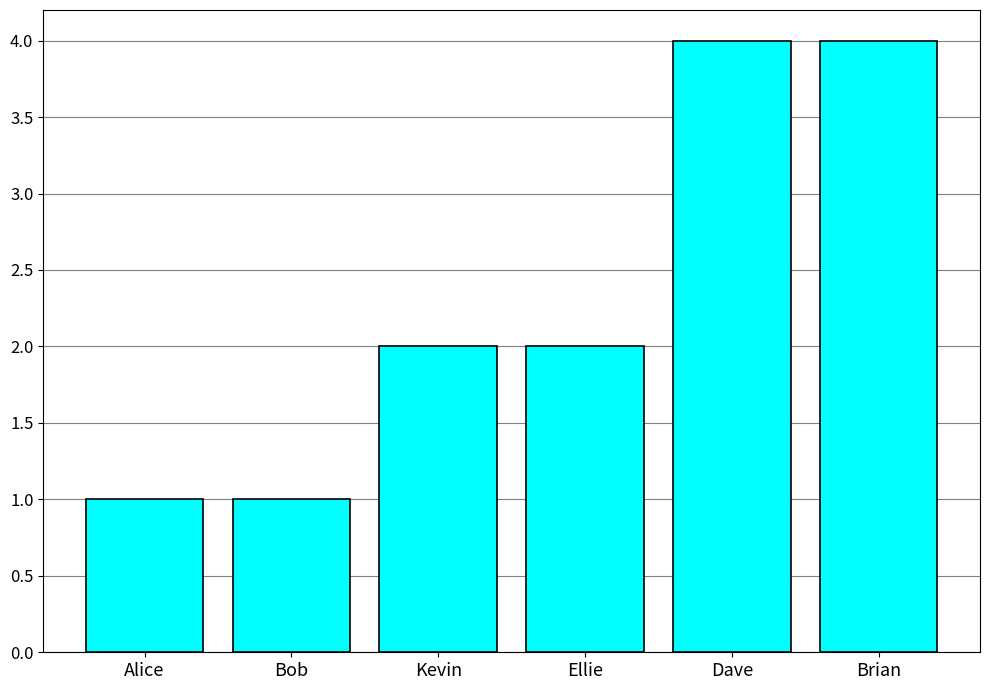

Which has a higher value, Bob or Ellie?

Ellie